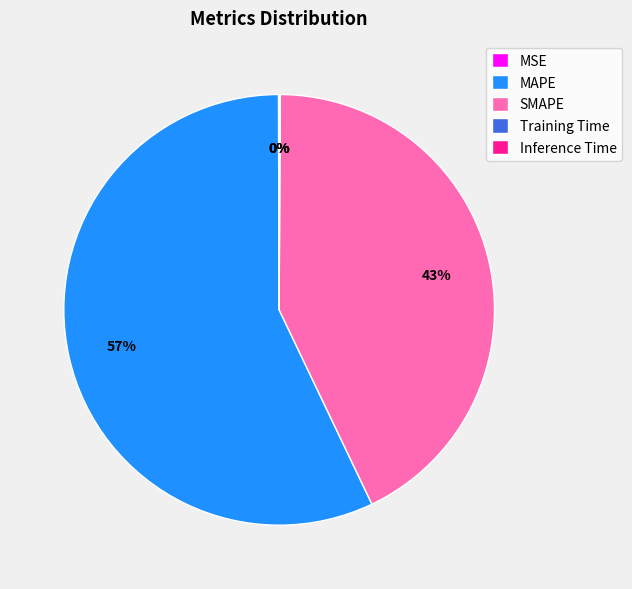

What is the majority slice?

MAPE